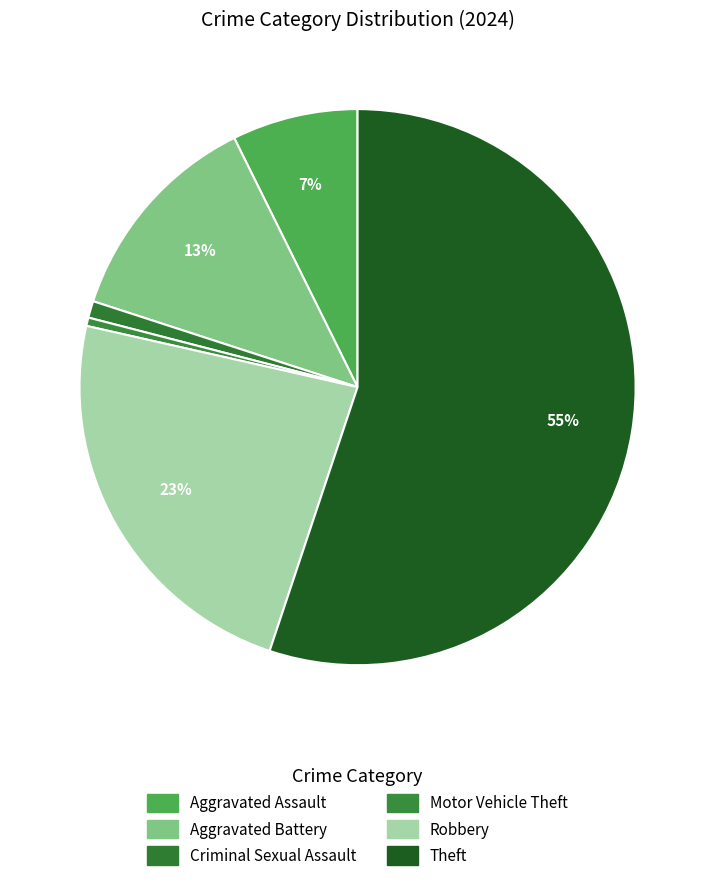

How many slices are in this pie chart?

6